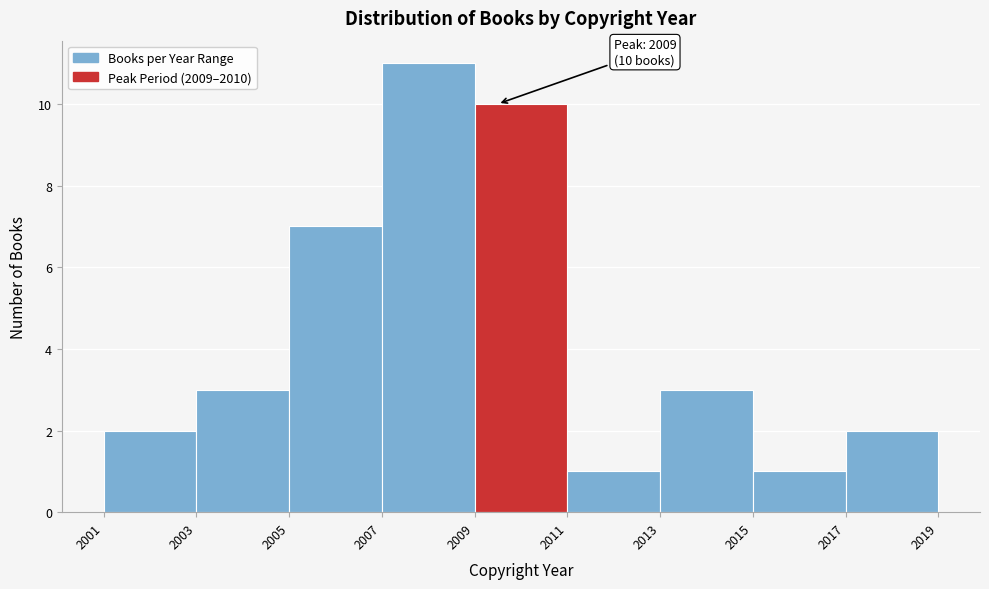

Over which range of the x-axis is the bar tallest?

2007 to 2009